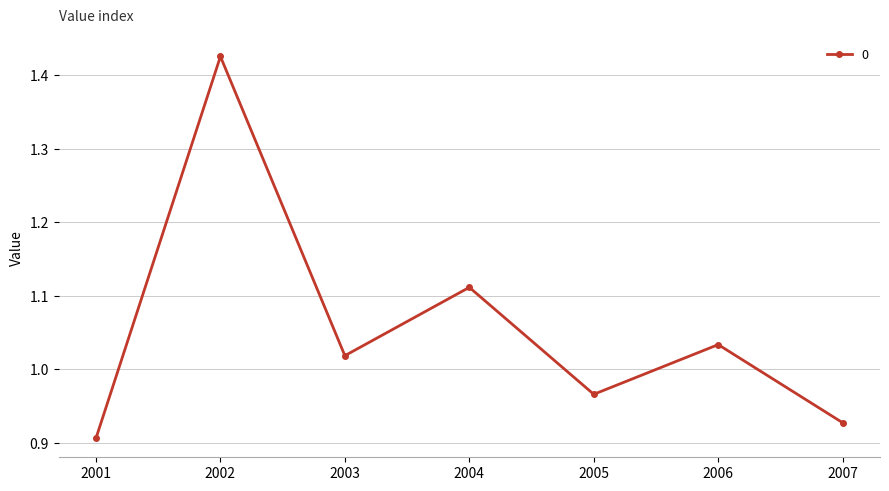

True or false: the data has more than 0 interior local peaks.

True